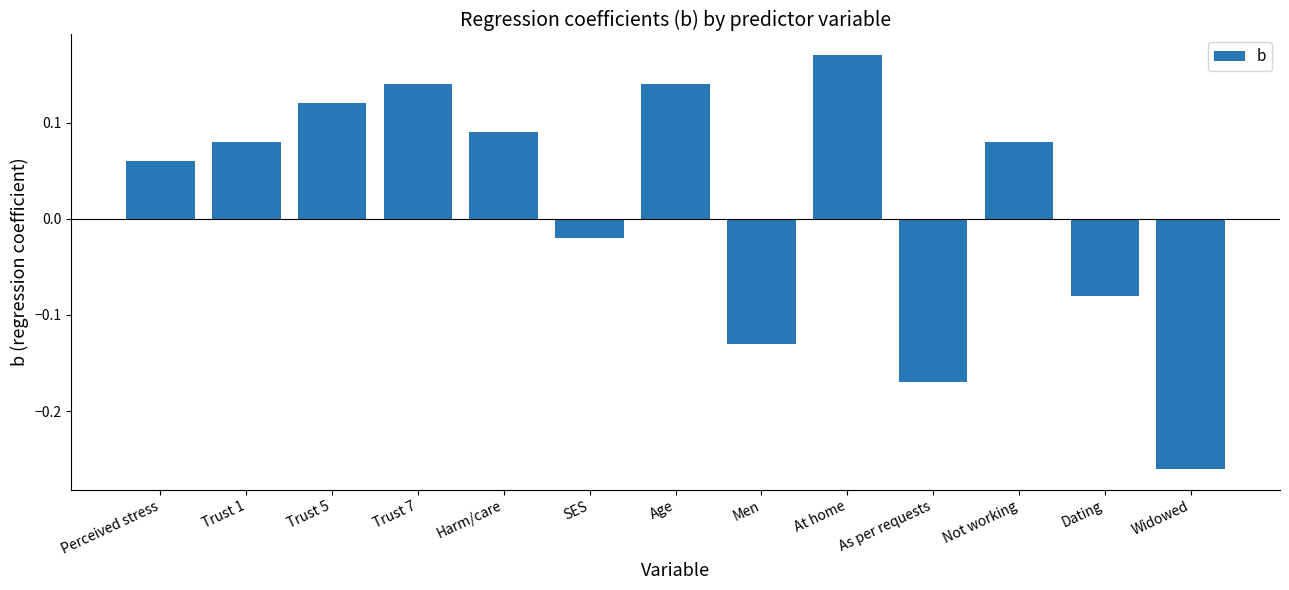

What is the label of the 3rd bar from the left?

Trust 5